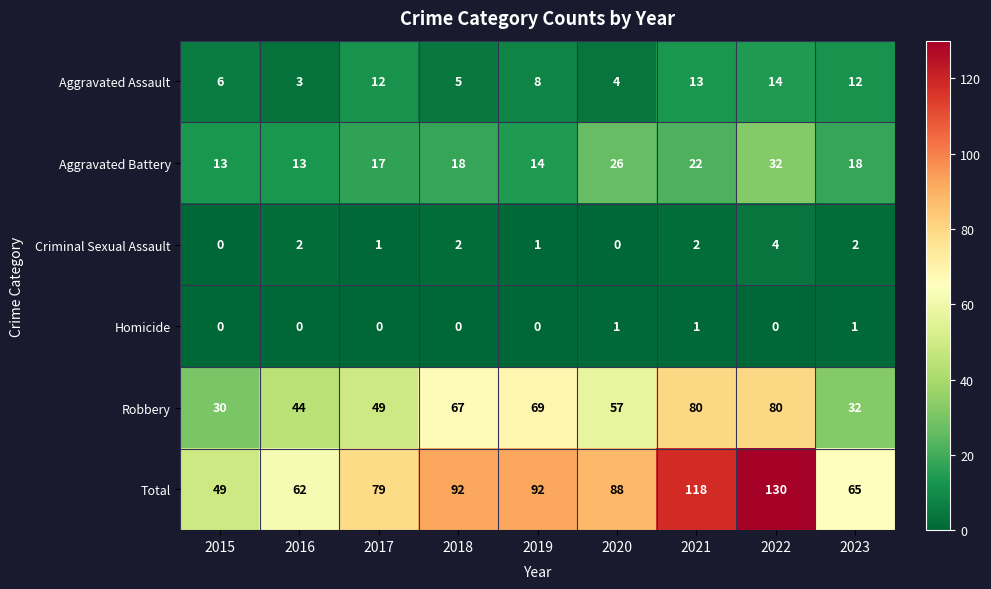

What is the sum of all Total values?

775